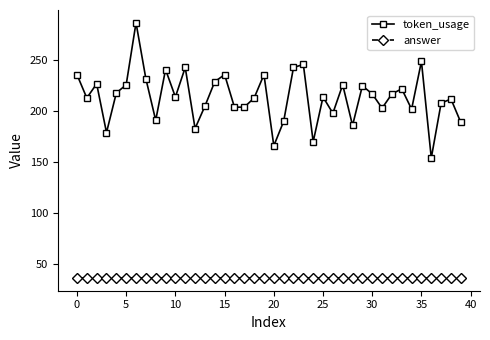

What is the sum of all token_usage values?

8554